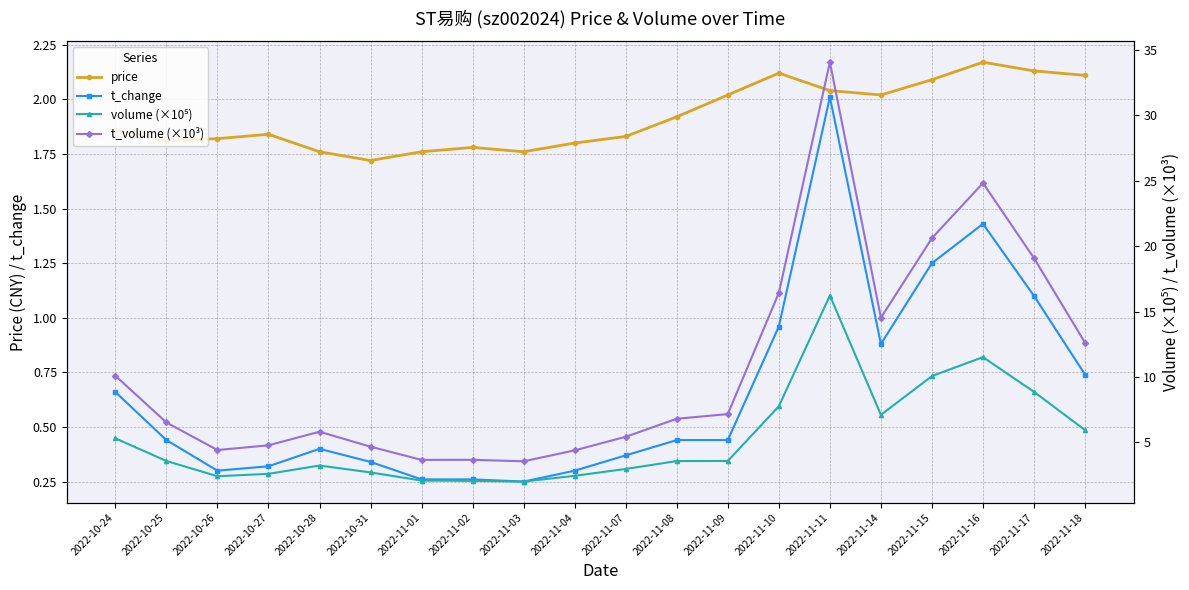

Does the chart have visible grid lines?

Yes